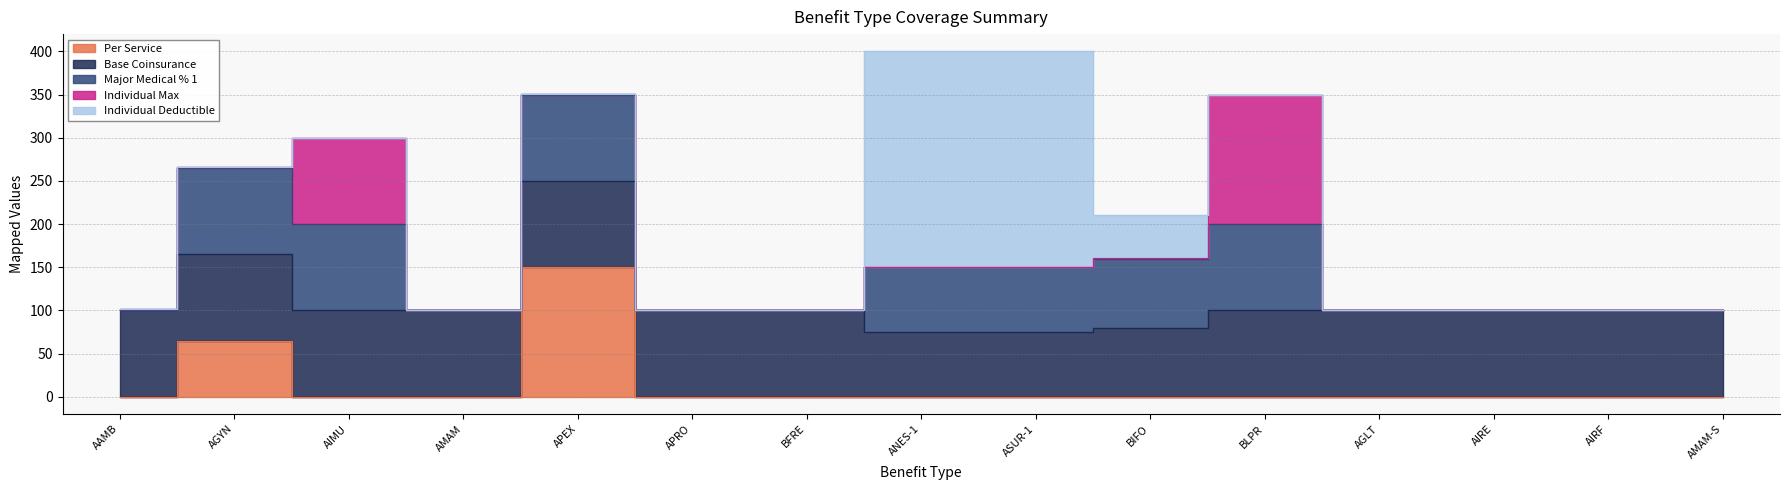

At which category does the chart reach its minimum across all series?

AAMB